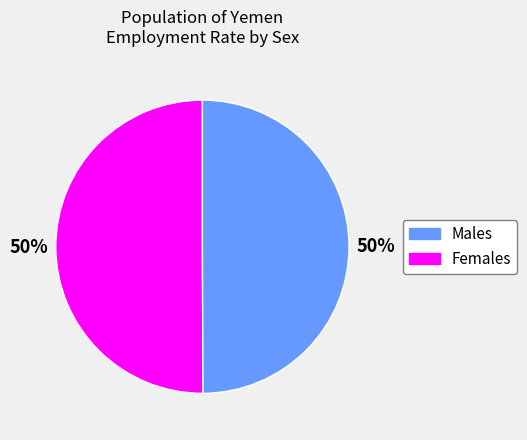

To the nearest percent, what is the average slice percentage?

50%